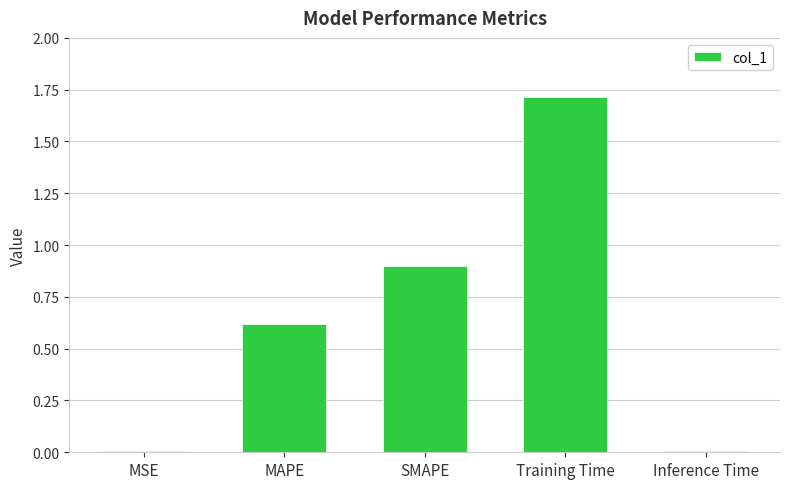

What is the difference between the values at MAPE and SMAPE?

0.3